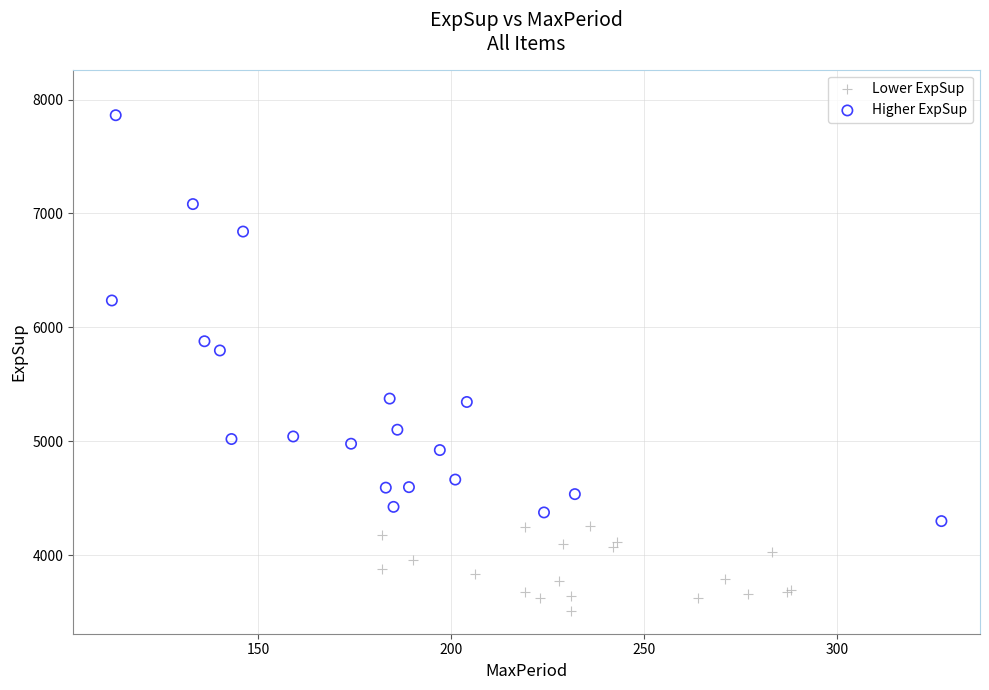

What are all the series names shown in the legend?

Lower ExpSup, Higher ExpSup